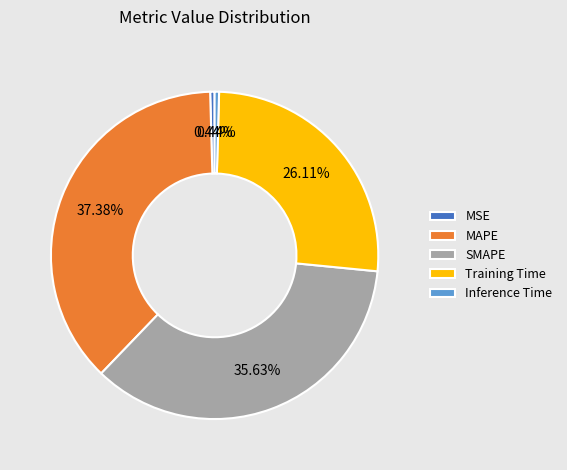

How many slices are in this pie chart?

5